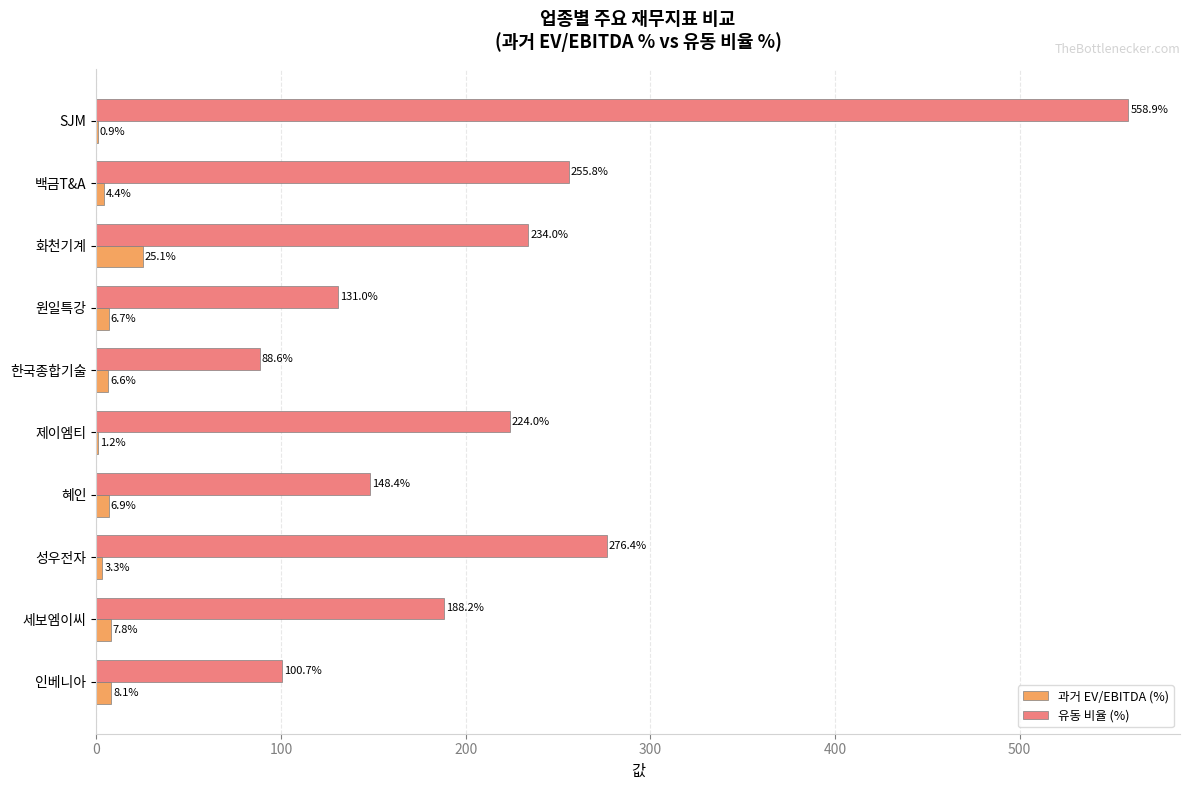

At which category does the chart reach its peak across all series?

SJM